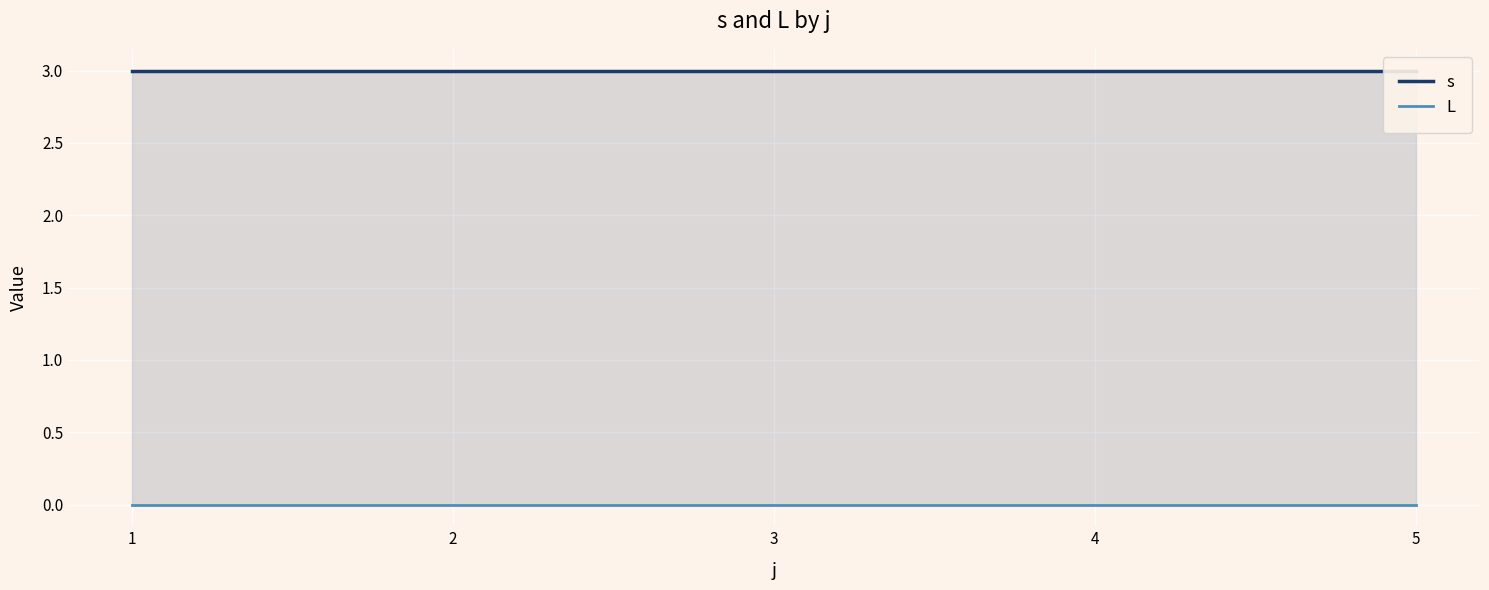

At 1, list the series in order from smallest to largest.

L, s